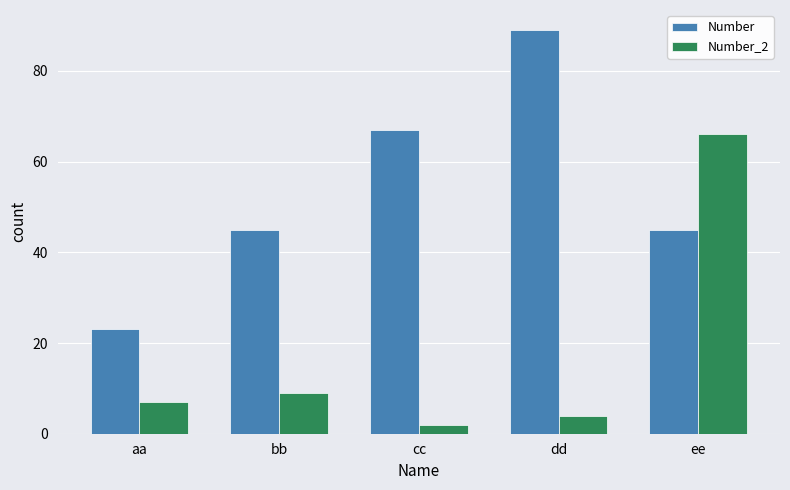

Rank the series by their maximum value, from lowest to highest.

Number_2, Number